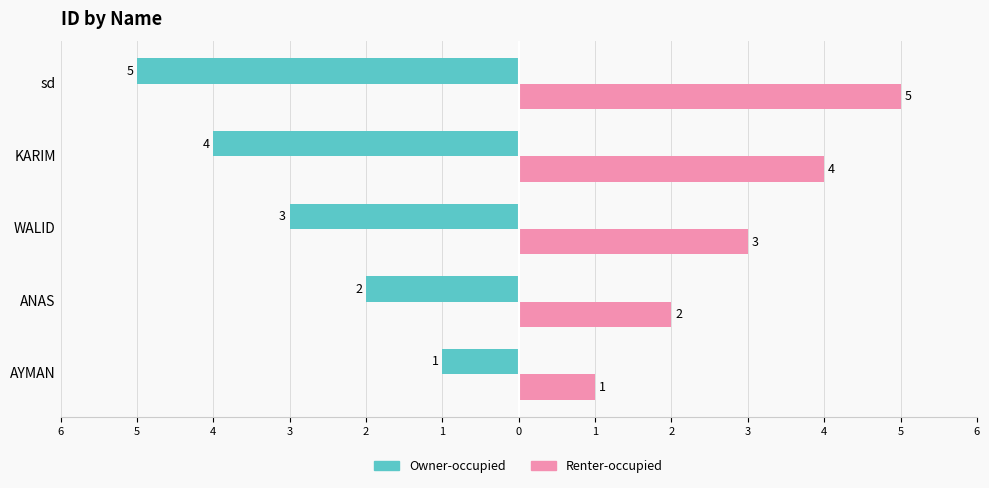

What are all the series names shown in the legend?

Owner-occupied, Renter-occupied